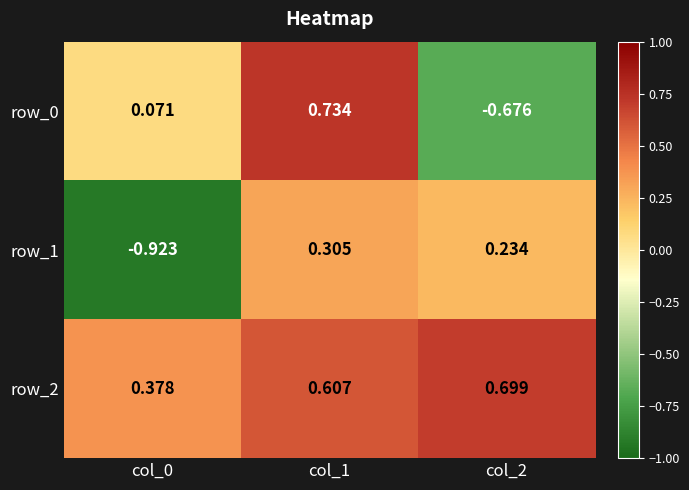

Reading left to right, list all the values displayed in this chart.

row_0: col_0=0.1	col_1=0.7	col_2=-0.7
row_1: col_0=-0.9	col_1=0.3	col_2=0.2
row_2: col_0=0.4	col_1=0.6	col_2=0.7